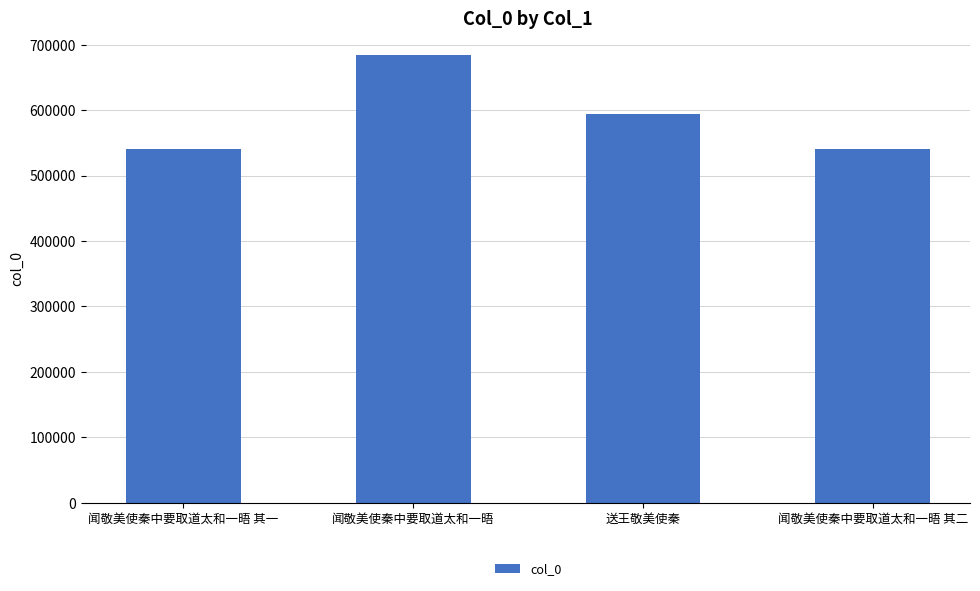

What is the label of the 3rd bar from the left?

送王敬美使秦